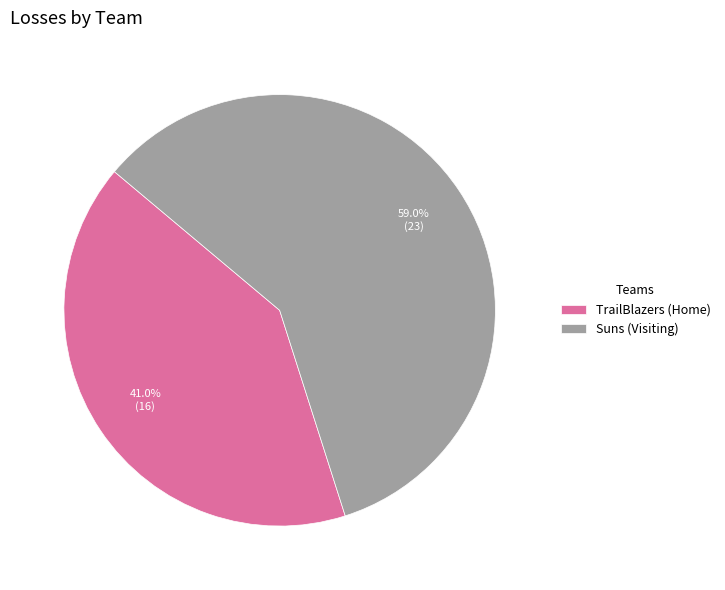

Approximately how many times larger is the value at Suns (Visiting) compared to TrailBlazers (Home)?

1.4